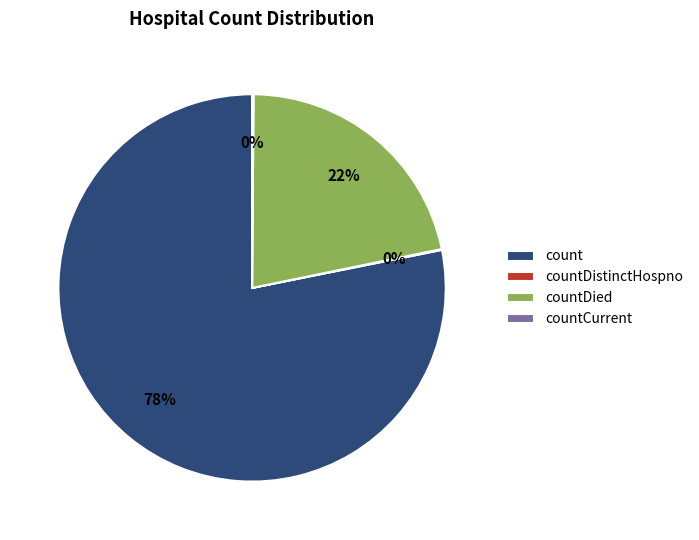

Which has a higher value, countDied or count?

count